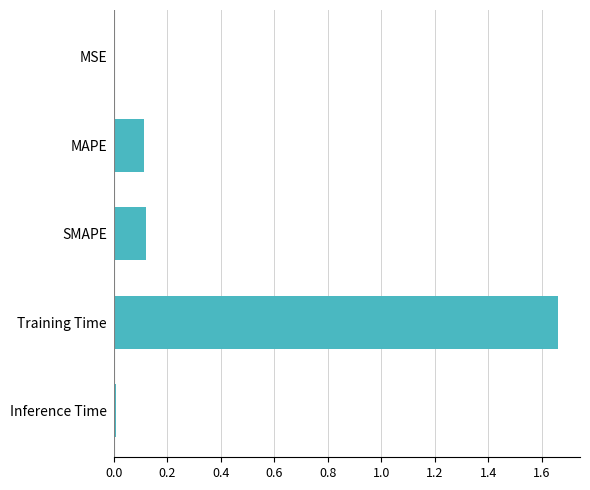

Are the bars horizontal?

Yes